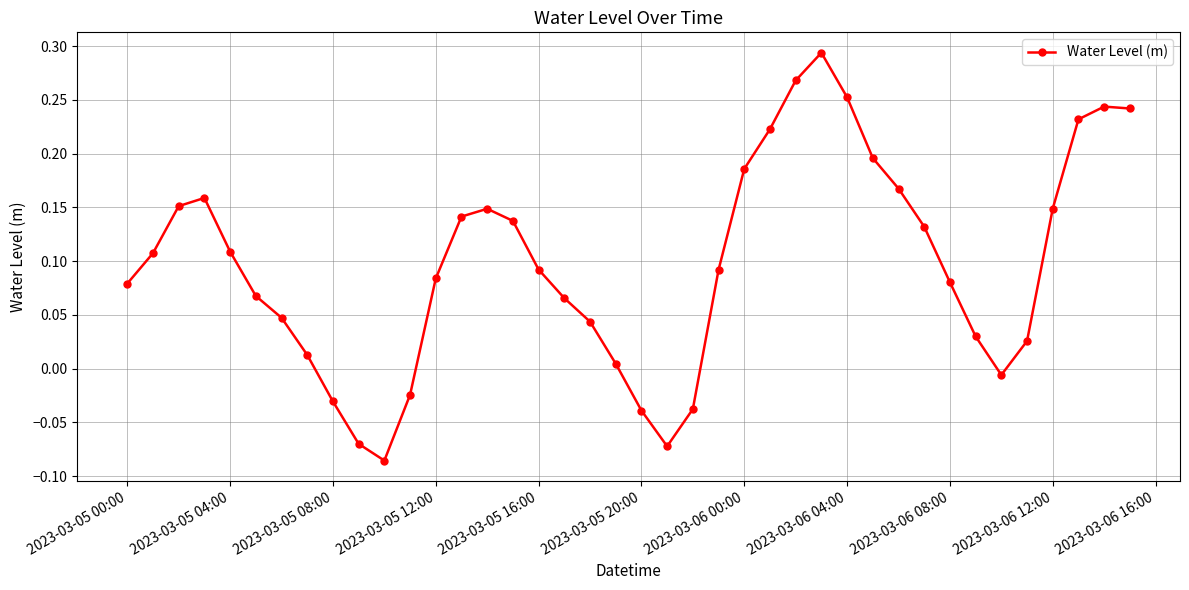

What is the sum of all values?

3.9